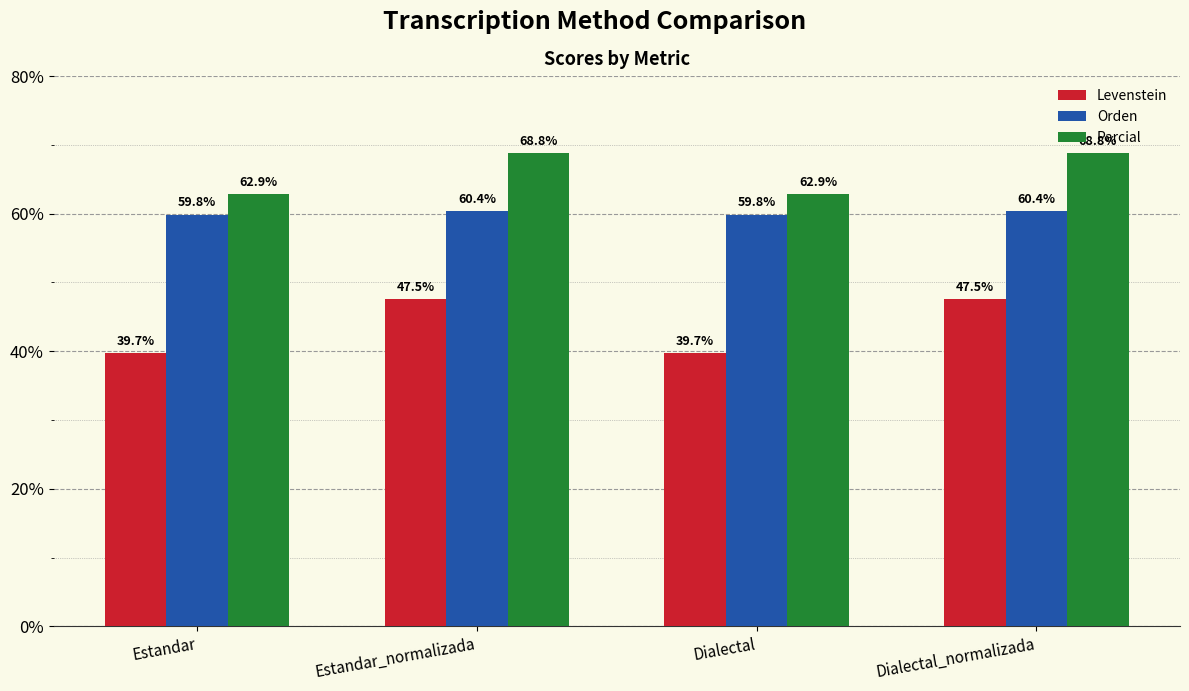

What is the difference between the maximum and second lowest values in the Levenstein series?

7.9